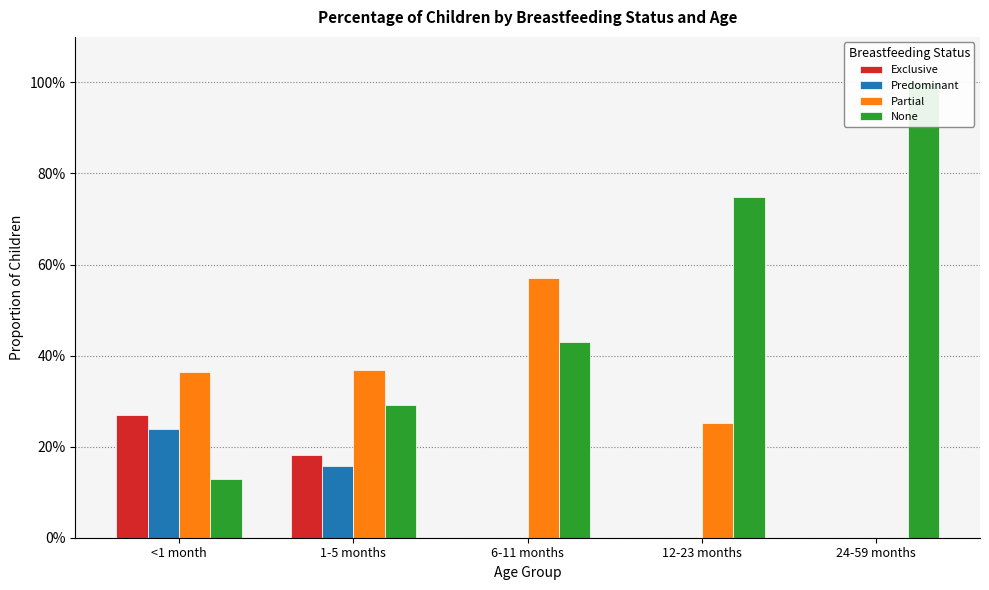

Reading left to right, transcribe all the data shown in this chart.

Exclusive: <1 month=0.3	1-5 months=0.2	6-11 months=0.0	12-23 months=0.0	24-59 months=0.0
Predominant: <1 month=0.2	1-5 months=0.2	6-11 months=0.0	12-23 months=0.0	24-59 months=0.0
Partial: <1 month=0.4	1-5 months=0.4	6-11 months=0.6	12-23 months=0.3	24-59 months=0.0
None: <1 month=0.1	1-5 months=0.3	6-11 months=0.4	12-23 months=0.7	24-59 months=1.0